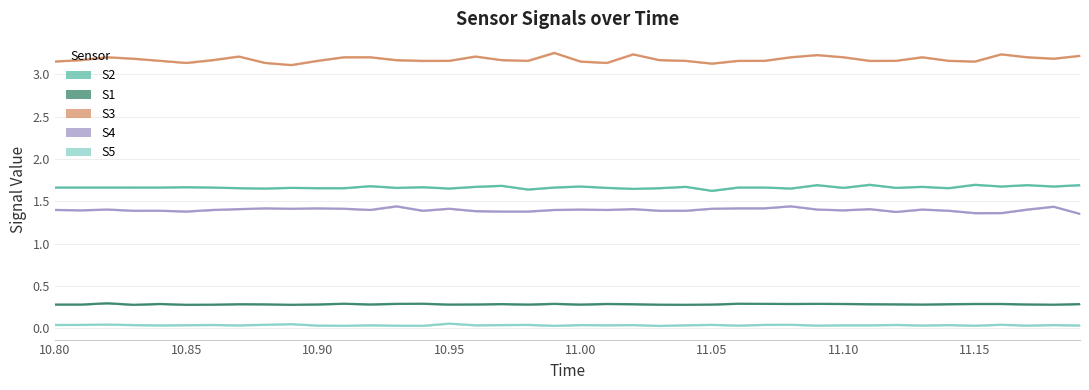

True or false: S5 and S3 intersect in this chart.

False